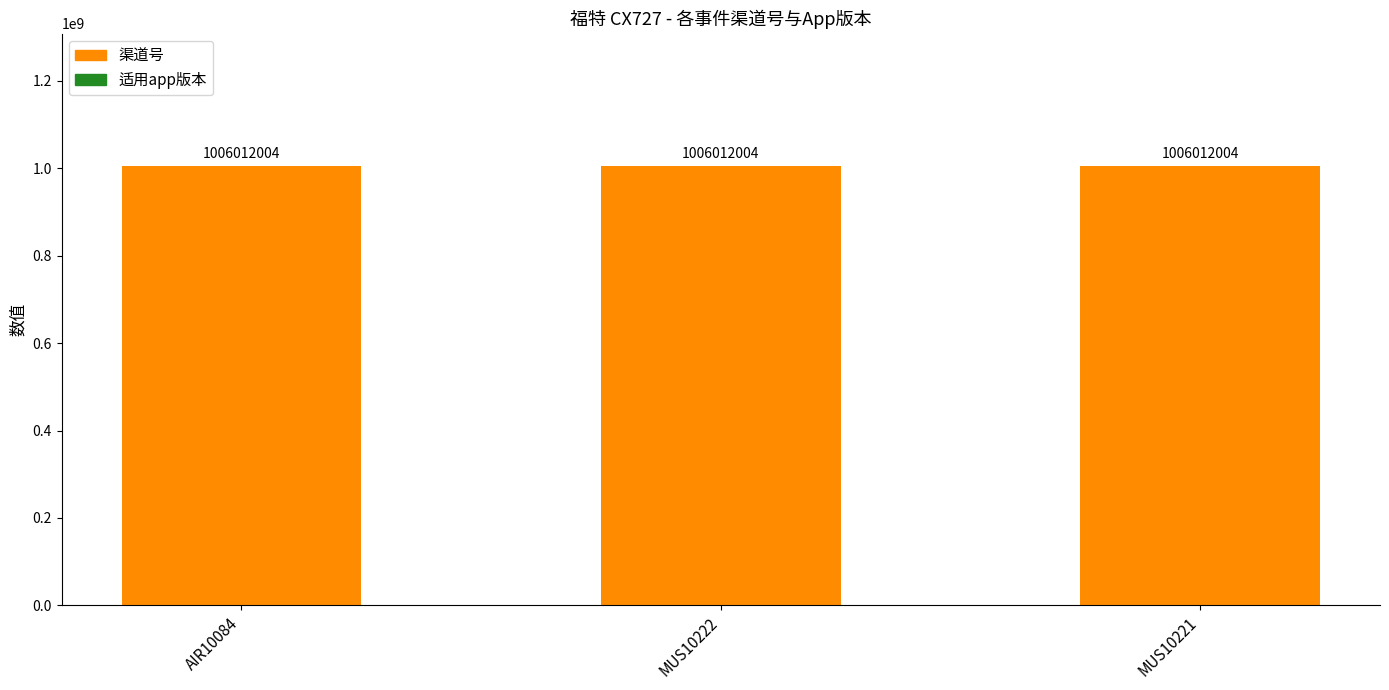

The 渠道号 series shows 1494974233 at AIR10084. True or false?

False